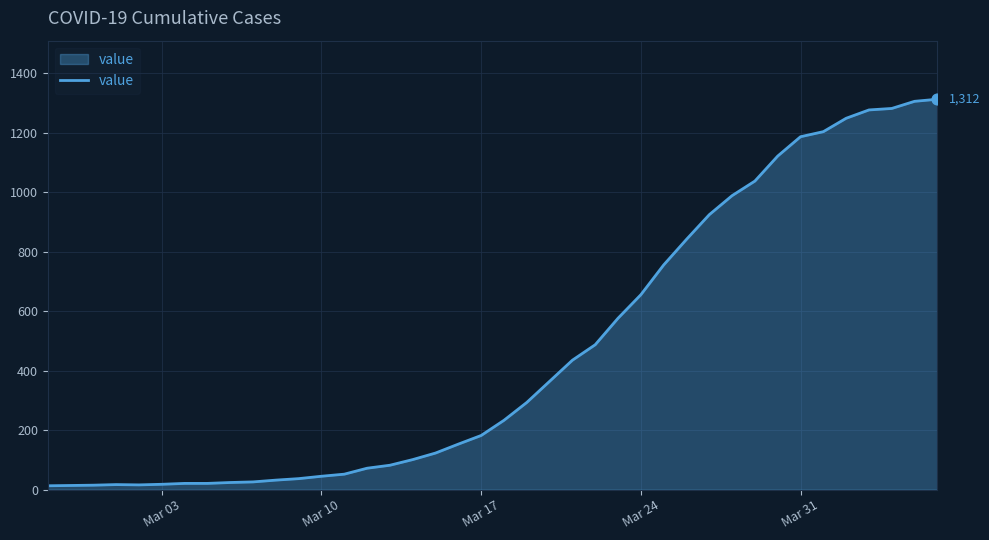

What is the maximum value shown in the chart?

1312